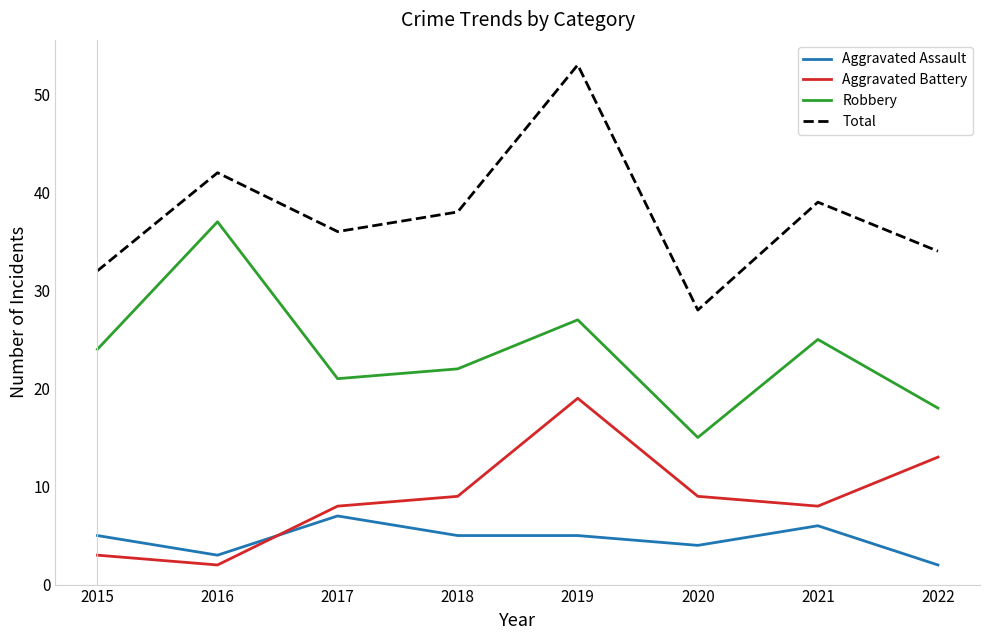

What is the lowest value of the Aggravated Battery series?

2